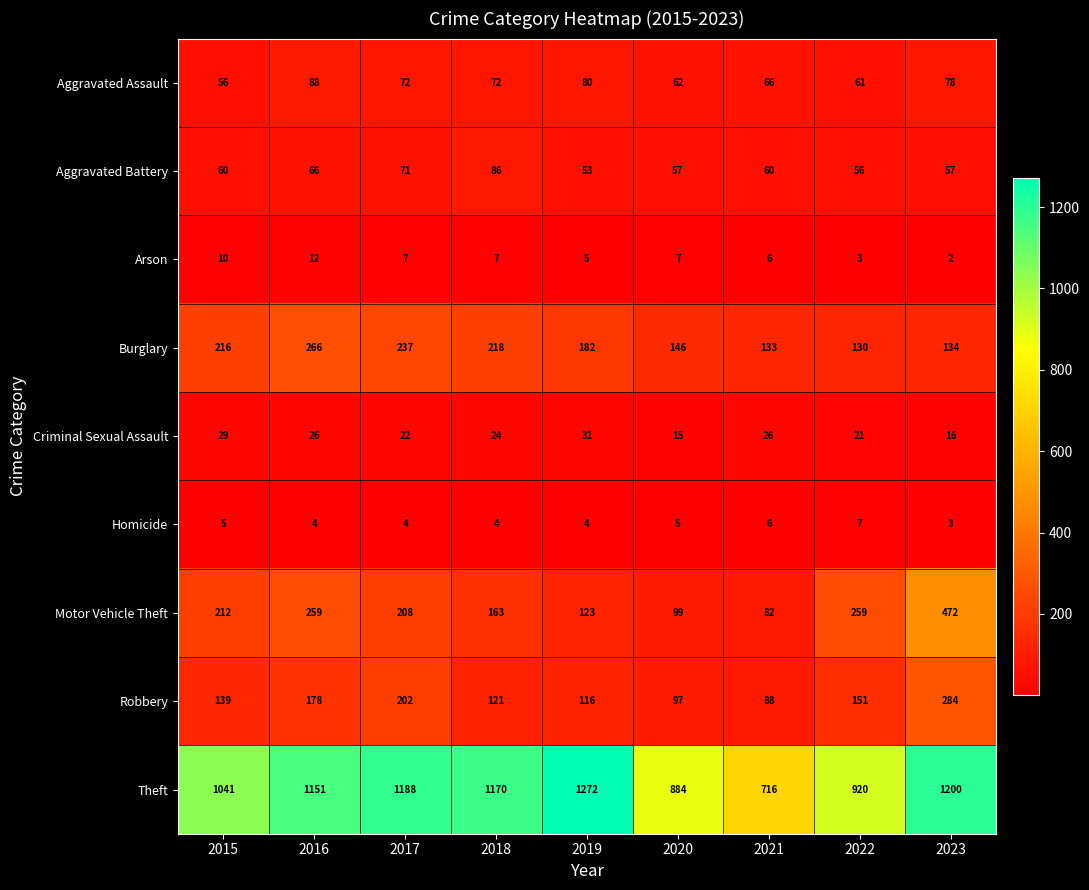

Is it true that Robbery equals 116 at 2019?

True